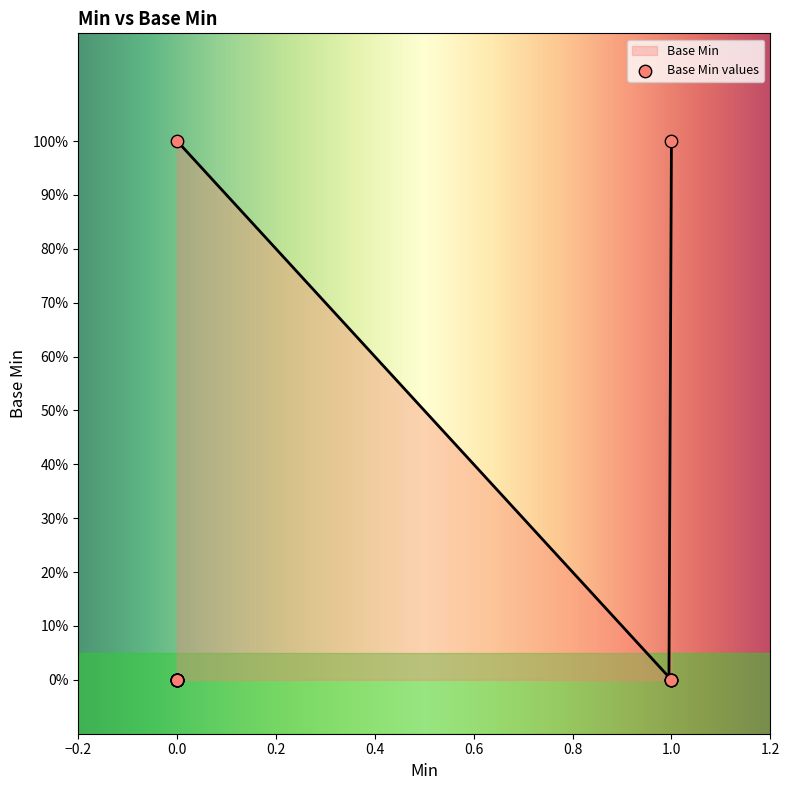

Between 1 and 0, which is larger?

1